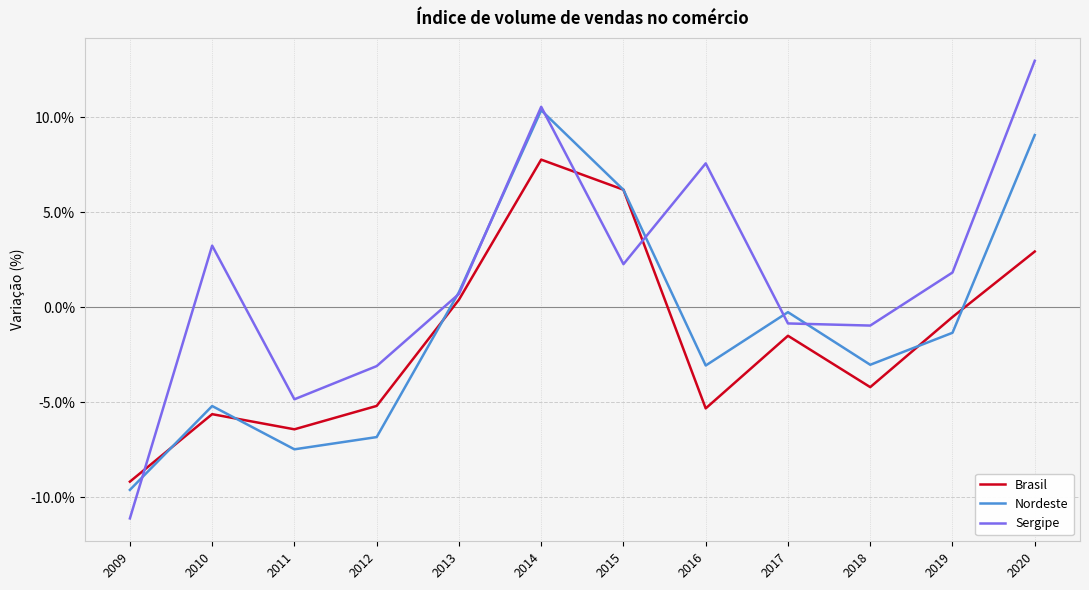

Does the chart display data point markers on the line(s)?

No